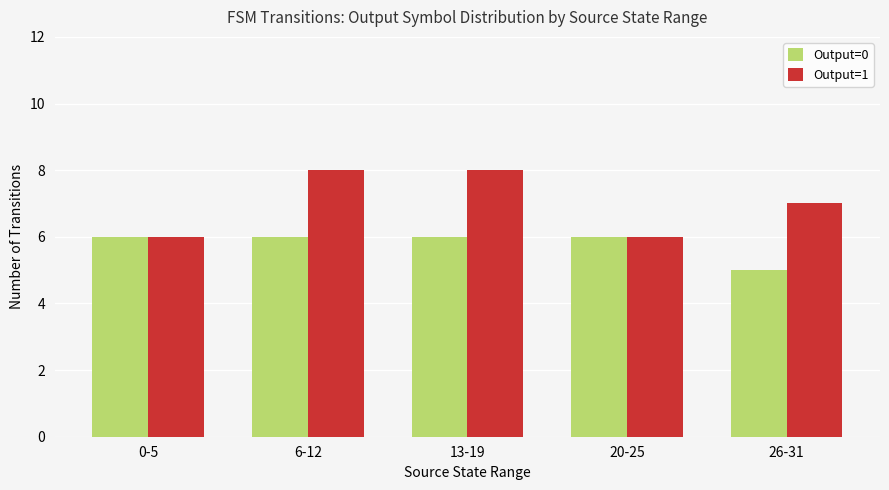

Reading left to right, extract all data points from this chart.

Output=0: 6	6	6	6	5
Output=1: 6	8	8	6	7